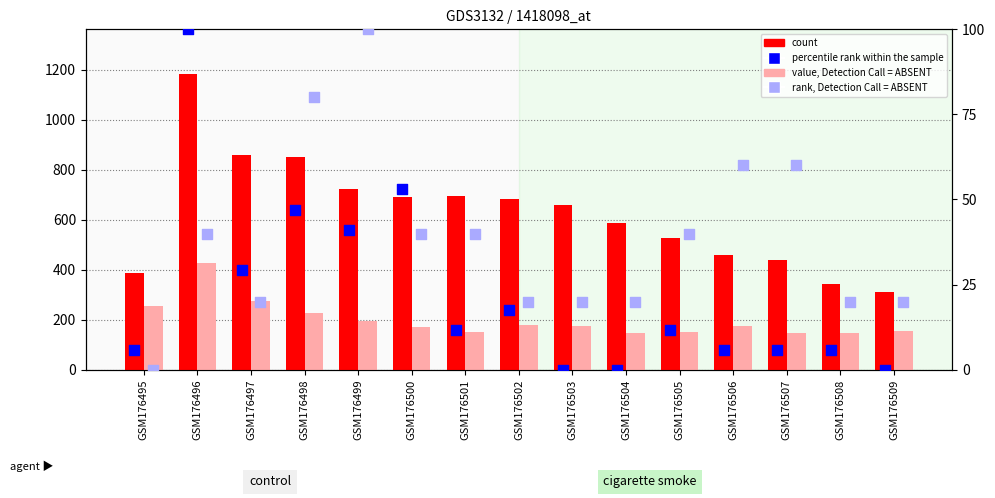

What is the total value across all series at GSM176506?

699.9